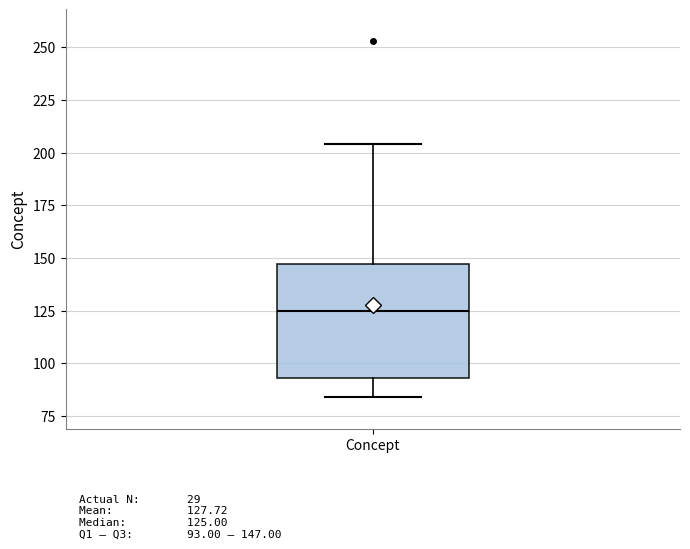

Transcribe this box plot: give where the median line is, the range the box spans, and where the two whiskers end, as read against the y-axis. The values are not printed on the chart, so give them approximately, as read against the axis.

median 125, box 95 to 145, whiskers 85 to 205